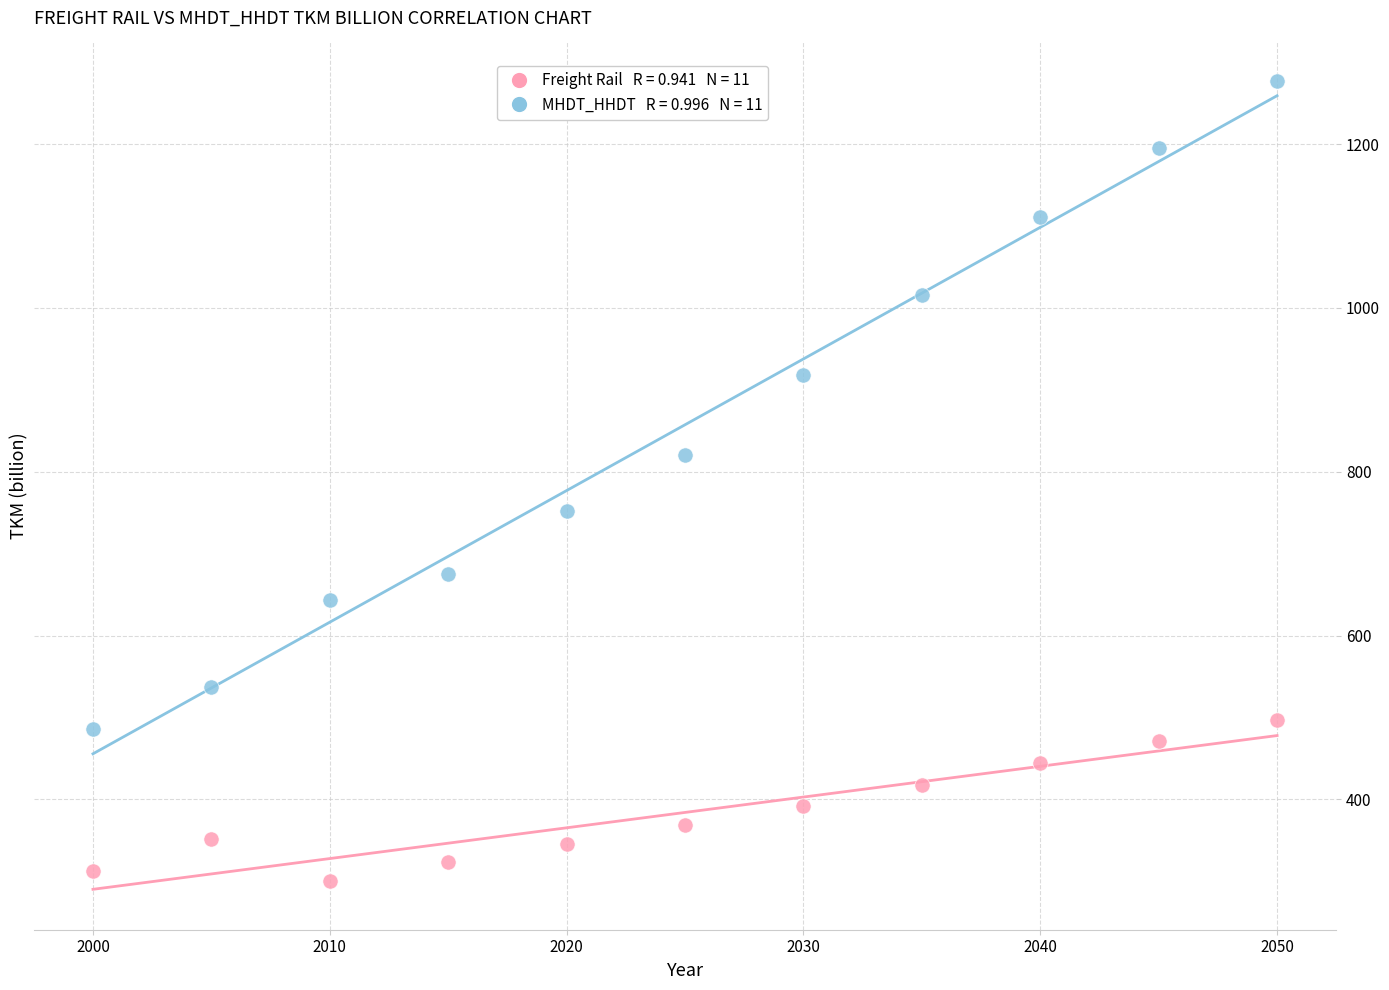

Across all data points, what is the range of X values (max minus min)?

50